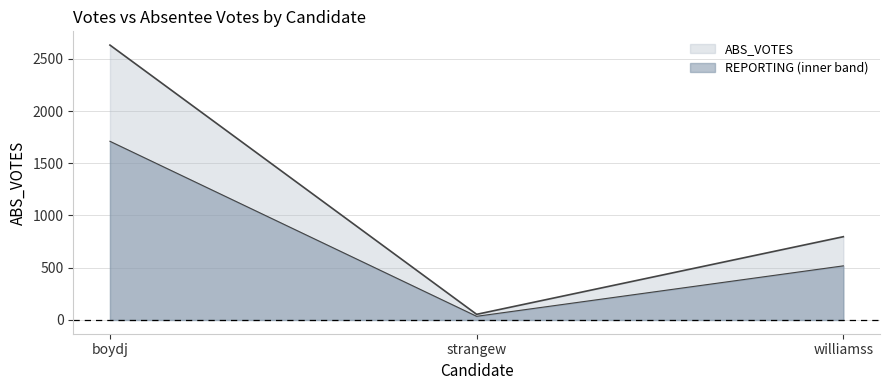

How many values in the ABS_VOTES series are below 797?

1